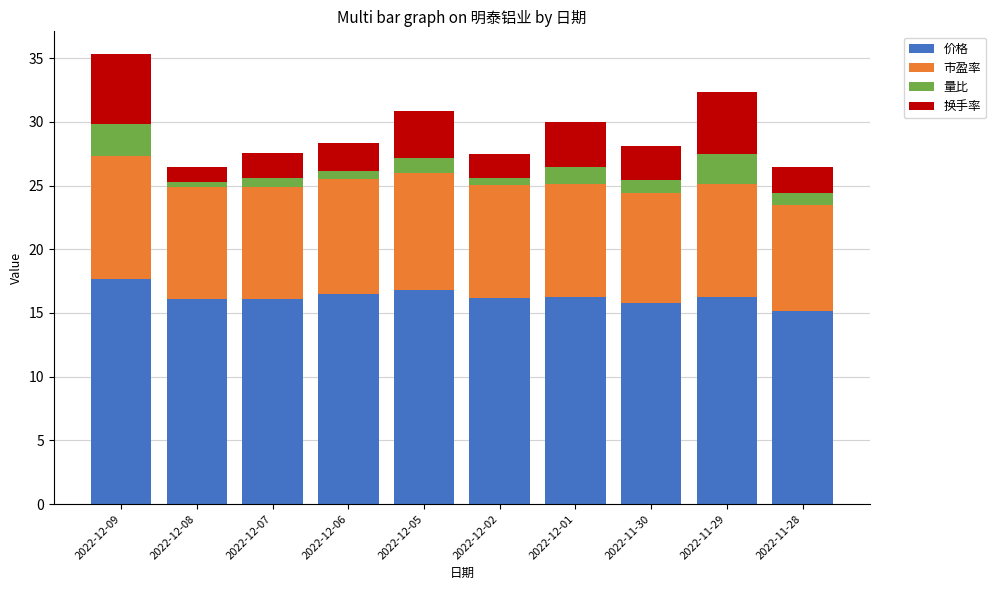

At which category is the sum across all series the highest?

2022-12-09